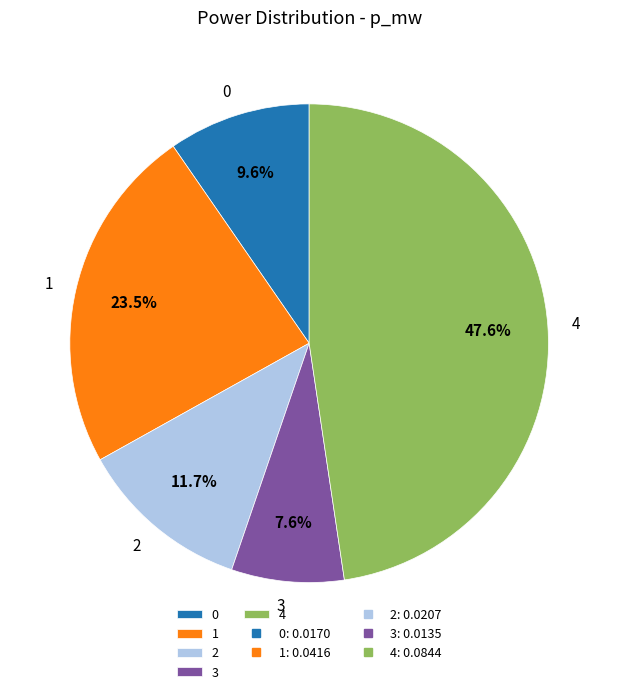

Is there a majority slice in this chart?

No